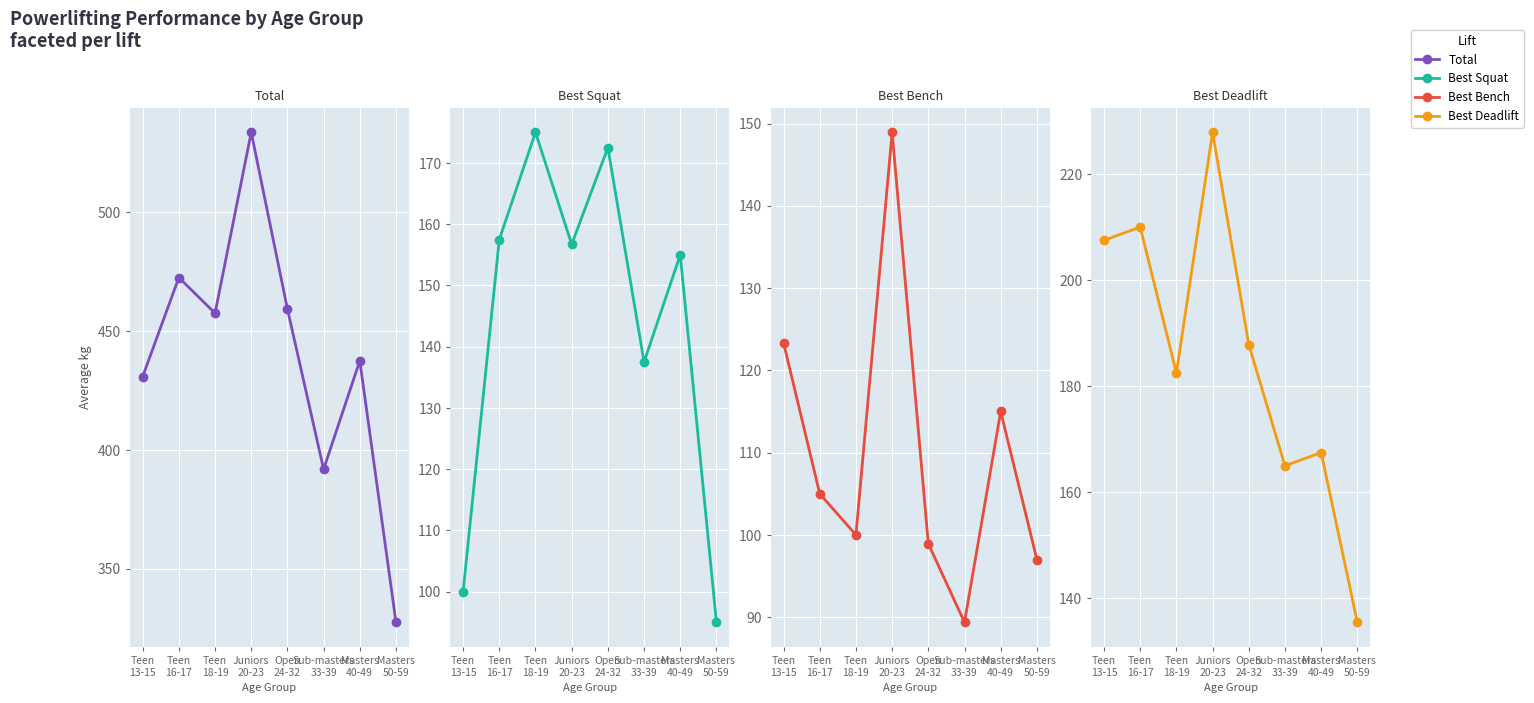

Reading left to right, transcribe all the data shown in this chart.

Total: 430.8	472.5	457.5	533.6	459.3	391.9	437.5	327.5
Best Squat: 100.0	157.5	175.0	156.7	172.5	137.5	155.0	95.0
Best Bench: 123.3	105.0	100.0	148.9	98.9	89.4	115.0	97.0
Best Deadlift: 207.5	210.0	182.5	227.9	187.9	165.0	167.5	135.5